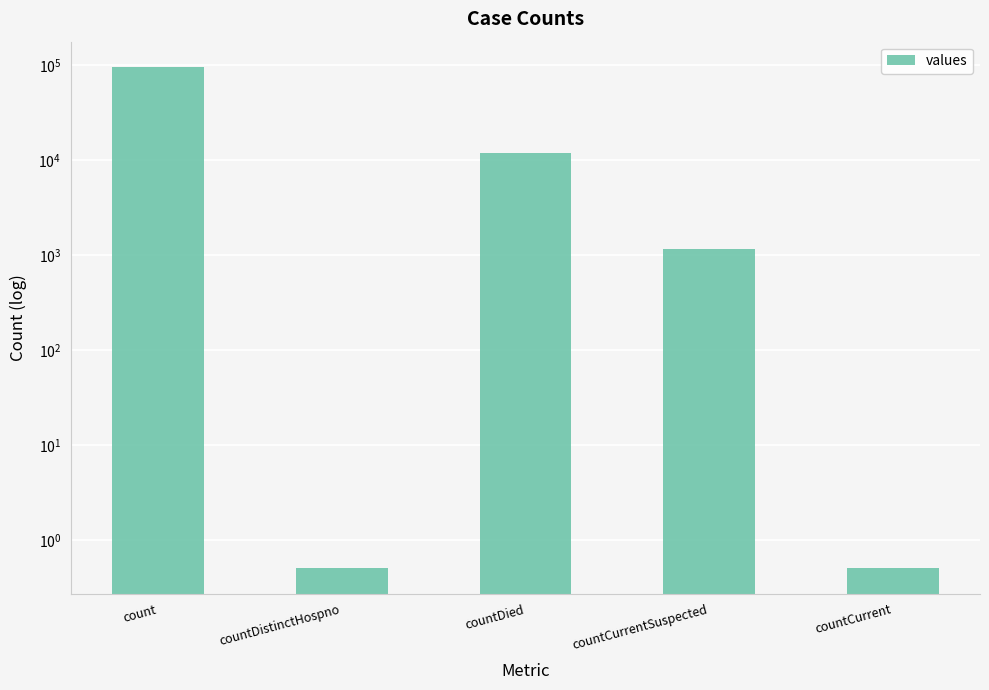

What is the value of the 3rd bar from the left?

11919.0